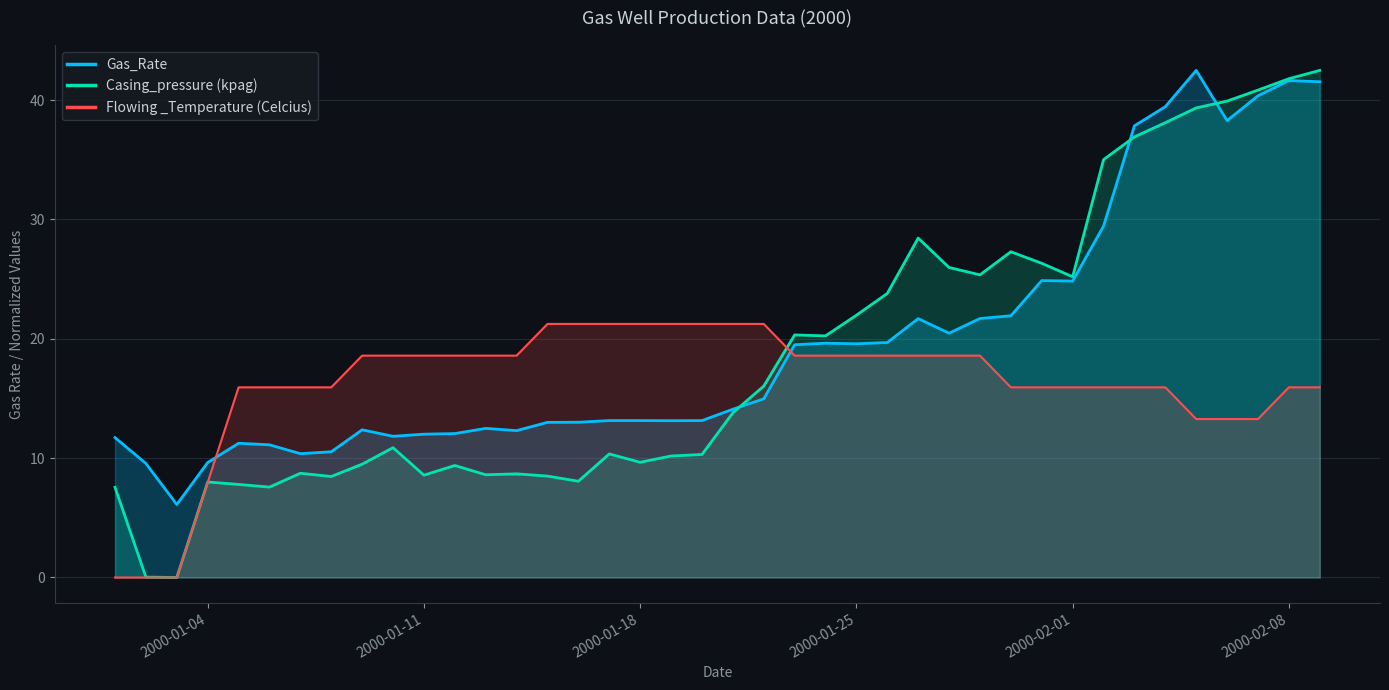

Which series ends up on top after the final intersection of Casing_pressure (kpag) and Gas_Rate?

Casing_pressure (kpag)